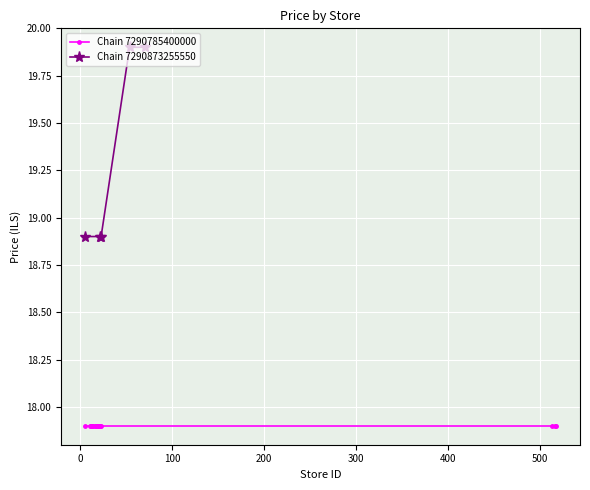

What is the minimum value for Chain 7290873255550?

18.9